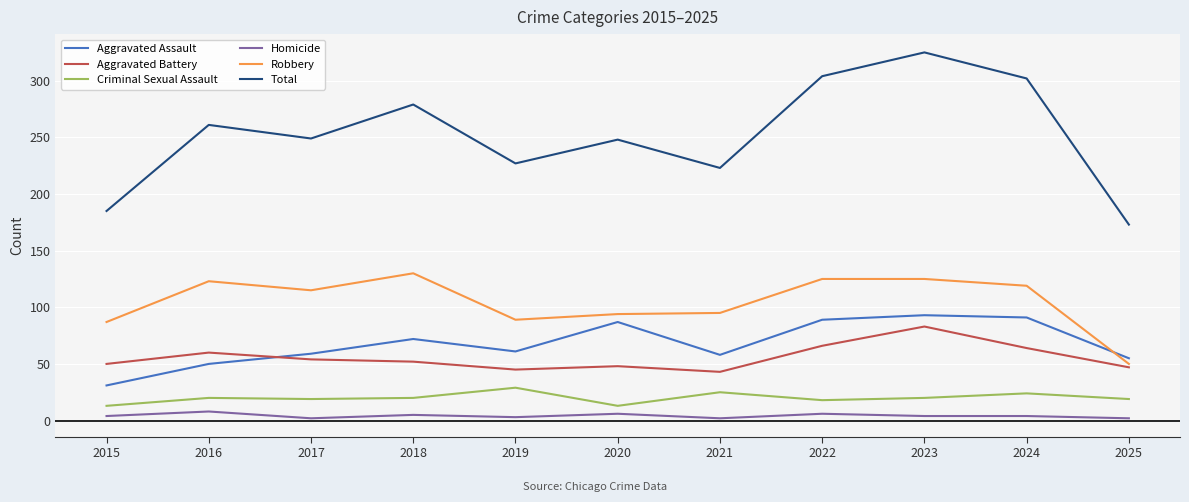

At 2025, list the series in order from smallest to largest.

Homicide, Criminal Sexual Assault, Aggravated Battery, Robbery, Aggravated Assault, Total